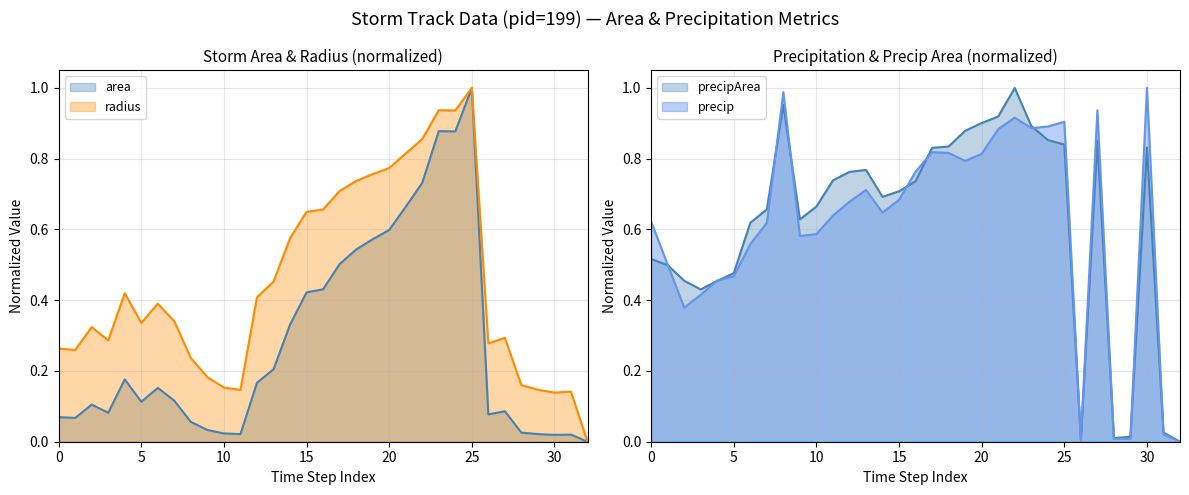

Does the chart display data point markers on the line(s)?

No